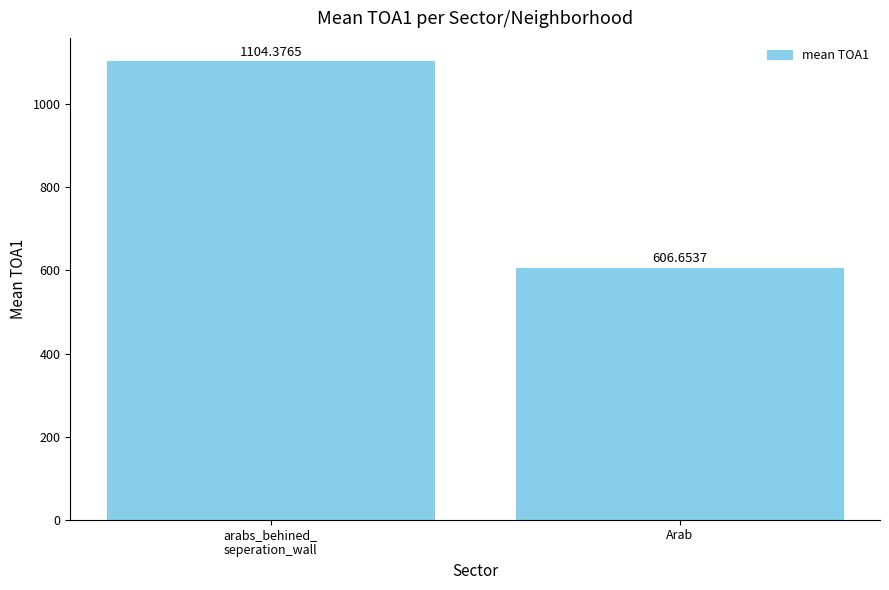

Rank the categories by value from lowest to highest.

Arab, arabs_behined_
seperation_wall